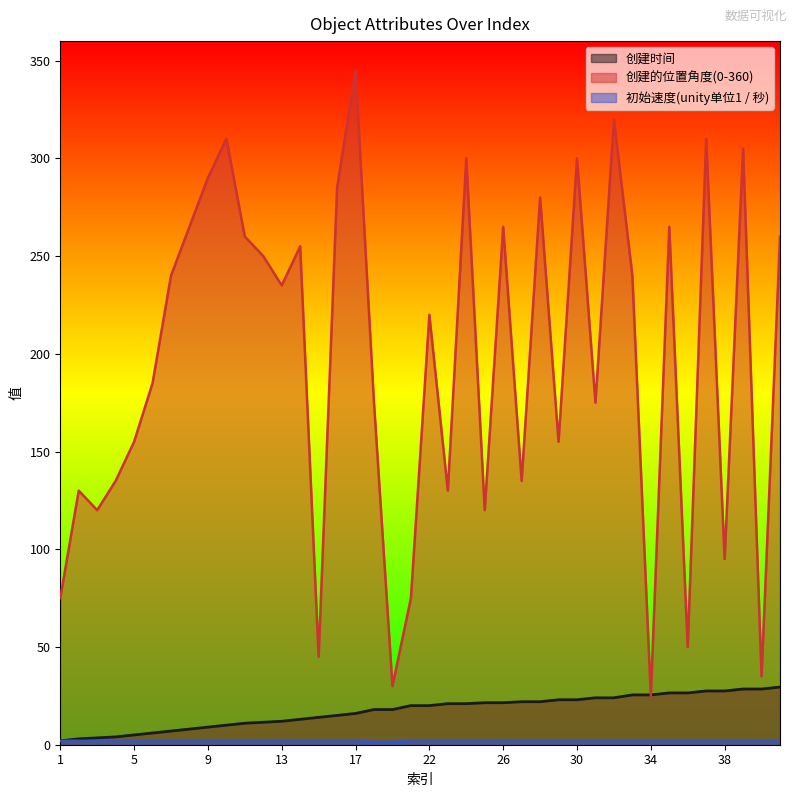

List the series in order of their peak value, highest first.

创建的位置角度(0-360), 创建时间, 初始速度(unity单位1 / 秒)